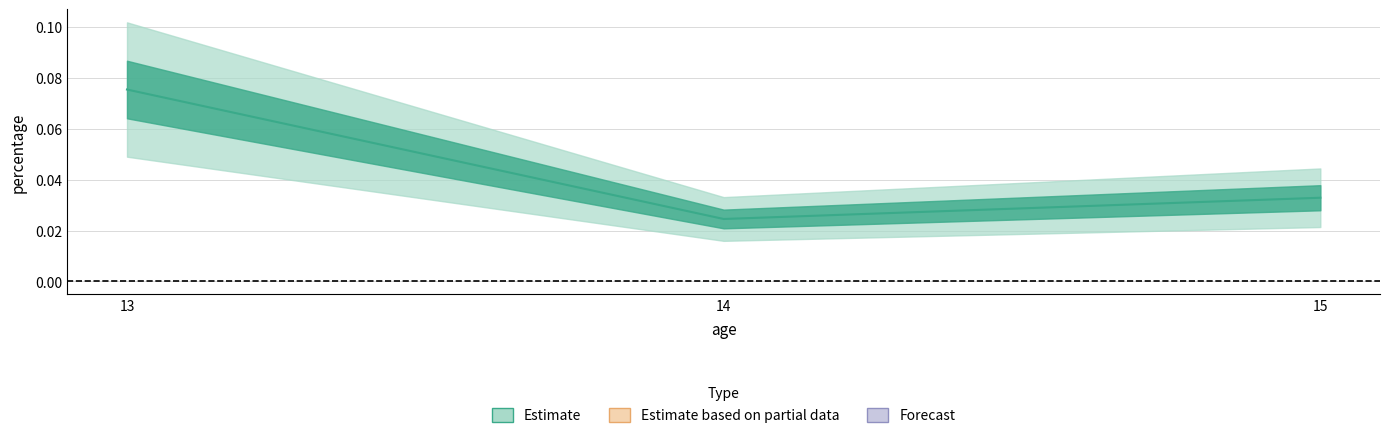

The chart shows a value of 0.0 at 14. True or false?

False